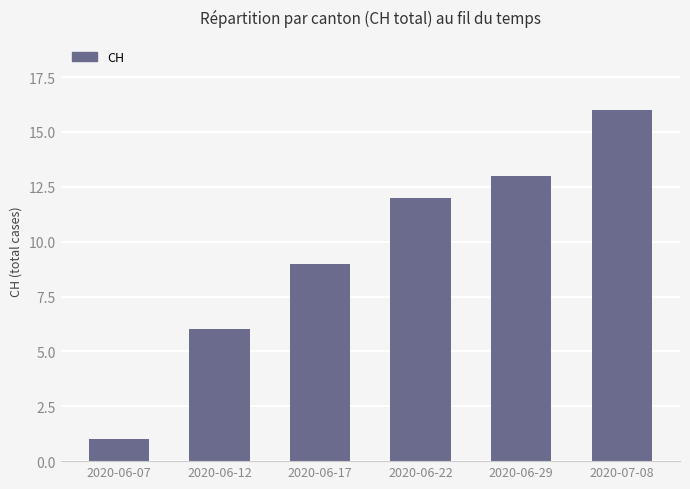

How many data points are less than 12?

3